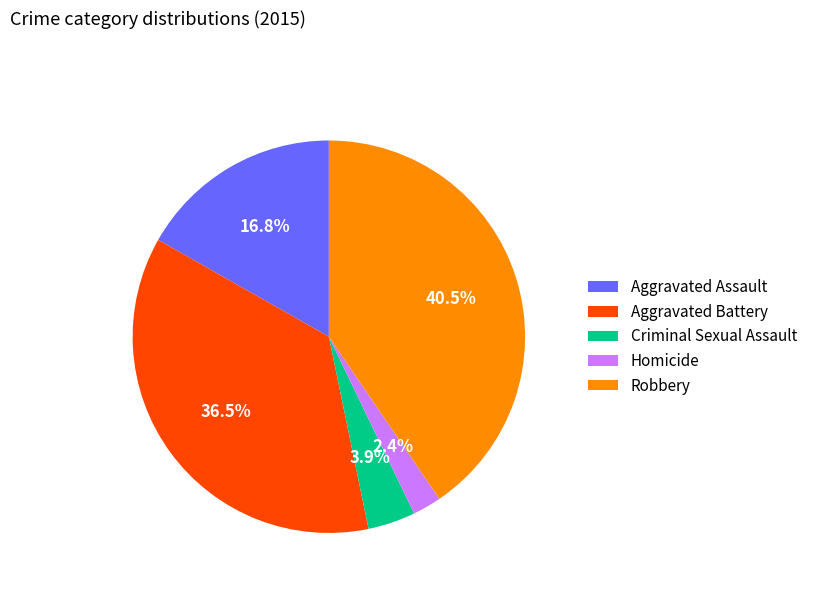

Is Robbery the majority of the pie?

No